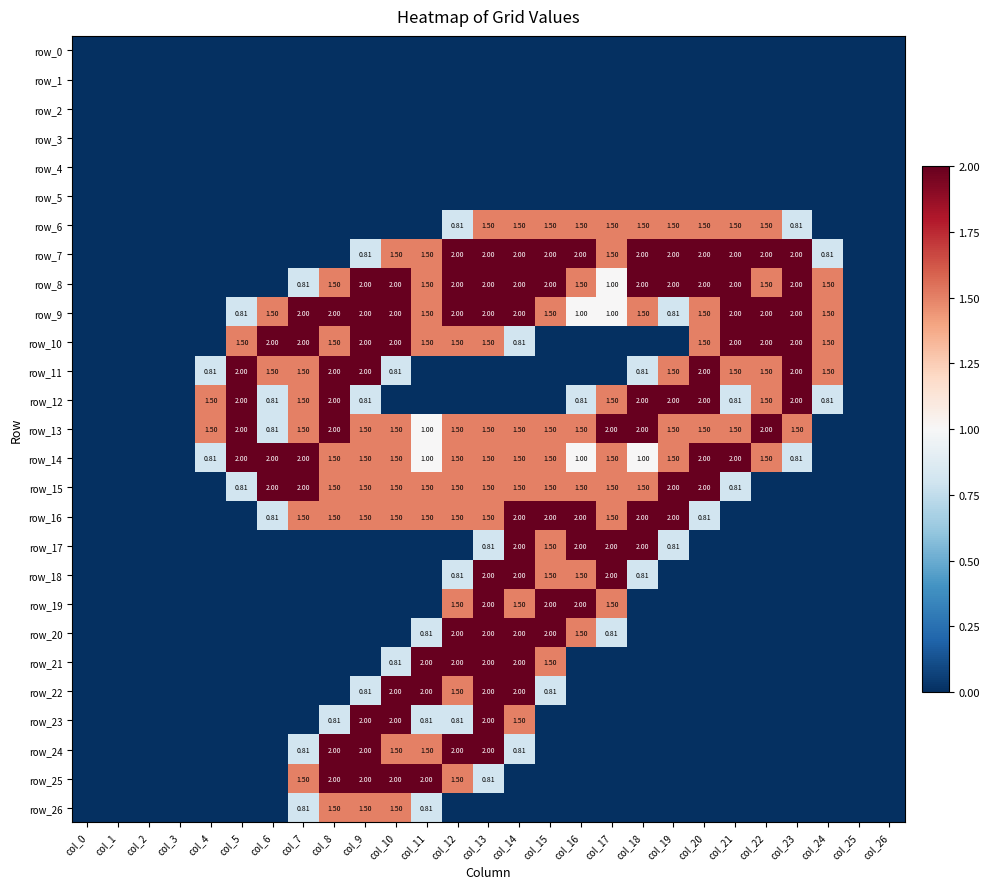

Reading left to right, transcribe all the data shown in this chart.

row_0: col_0=0.0	col_1=0.0	col_2=0.0	col_3=0.0	col_4=0.0	col_5=0.0	col_6=0.0	col_7=0.0	col_8=0.0	col_9=0.0	col_10=0.0	col_11=0.0	col_12=0.0	col_13=0.0	col_14=0.0	col_15=0.0	col_16=0.0	col_17=0.0	col_18=0.0	col_19=0.0	col_20=0.0	col_21=0.0	col_22=0.0	col_23=0.0	col_24=0.0	col_25=0.0	col_26=0.0
row_1: col_0=0.0	col_1=0.0	col_2=0.0	col_3=0.0	col_4=0.0	col_5=0.0	col_6=0.0	col_7=0.0	col_8=0.0	col_9=0.0	col_10=0.0	col_11=0.0	col_12=0.0	col_13=0.0	col_14=0.0	col_15=0.0	col_16=0.0	col_17=0.0	col_18=0.0	col_19=0.0	col_20=0.0	col_21=0.0	col_22=0.0	col_23=0.0	col_24=0.0	col_25=0.0	col_26=0.0
row_2: col_0=0.0	col_1=0.0	col_2=0.0	col_3=0.0	col_4=0.0	col_5=0.0	col_6=0.0	col_7=0.0	col_8=0.0	col_9=0.0	col_10=0.0	col_11=0.0	col_12=0.0	col_13=0.0	col_14=0.0	col_15=0.0	col_16=0.0	col_17=0.0	col_18=0.0	col_19=0.0	col_20=0.0	col_21=0.0	col_22=0.0	col_23=0.0	col_24=0.0	col_25=0.0	col_26=0.0
row_3: col_0=0.0	col_1=0.0	col_2=0.0	col_3=0.0	col_4=0.0	col_5=0.0	col_6=0.0	col_7=0.0	col_8=0.0	col_9=0.0	col_10=0.0	col_11=0.0	col_12=0.0	col_13=0.0	col_14=0.0	col_15=0.0	col_16=0.0	col_17=0.0	col_18=0.0	col_19=0.0	col_20=0.0	col_21=0.0	col_22=0.0	col_23=0.0	col_24=0.0	col_25=0.0	col_26=0.0
row_4: col_0=0.0	col_1=0.0	col_2=0.0	col_3=0.0	col_4=0.0	col_5=0.0	col_6=0.0	col_7=0.0	col_8=0.0	col_9=0.0	col_10=0.0	col_11=0.0	col_12=0.0	col_13=0.0	col_14=0.0	col_15=0.0	col_16=0.0	col_17=0.0	col_18=0.0	col_19=0.0	col_20=0.0	col_21=0.0	col_22=0.0	col_23=0.0	col_24=0.0	col_25=0.0	col_26=0.0
row_5: col_0=0.0	col_1=0.0	col_2=0.0	col_3=0.0	col_4=0.0	col_5=0.0	col_6=0.0	col_7=0.0	col_8=0.0	col_9=0.0	col_10=0.0	col_11=0.0	col_12=0.0	col_13=0.0	col_14=0.0	col_15=0.0	col_16=0.0	col_17=0.0	col_18=0.0	col_19=0.0	col_20=0.0	col_21=0.0	col_22=0.0	col_23=0.0	col_24=0.0	col_25=0.0	col_26=0.0
row_6: col_0=0.0	col_1=0.0	col_2=0.0	col_3=0.0	col_4=0.0	col_5=0.0	col_6=0.0	col_7=0.0	col_8=0.0	col_9=0.0	col_10=0.0	col_11=0.0	col_12=0.8	col_13=1.5	col_14=1.5	col_15=1.5	col_16=1.5	col_17=1.5	col_18=1.5	col_19=1.5	col_20=1.5	col_21=1.5	col_22=1.5	col_23=0.8	col_24=0.0	col_25=0.0	col_26=0.0
row_7: col_0=0.0	col_1=0.0	col_2=0.0	col_3=0.0	col_4=0.0	col_5=0.0	col_6=0.0	col_7=0.0	col_8=0.0	col_9=0.8	col_10=1.5	col_11=1.5	col_12=2.0	col_13=2.0	col_14=2.0	col_15=2.0	col_16=2.0	col_17=1.5	col_18=2.0	col_19=2.0	col_20=2.0	col_21=2.0	col_22=2.0	col_23=2.0	col_24=0.8	col_25=0.0	col_26=0.0
row_8: col_0=0.0	col_1=0.0	col_2=0.0	col_3=0.0	col_4=0.0	col_5=0.0	col_6=0.0	col_7=0.8	col_8=1.5	col_9=2.0	col_10=2.0	col_11=1.5	col_12=2.0	col_13=2.0	col_14=2.0	col_15=2.0	col_16=1.5	col_17=1.0	col_18=2.0	col_19=2.0	col_20=2.0	col_21=2.0	col_22=1.5	col_23=2.0	col_24=1.5	col_25=0.0	col_26=0.0
row_9: col_0=0.0	col_1=0.0	col_2=0.0	col_3=0.0	col_4=0.0	col_5=0.8	col_6=1.5	col_7=2.0	col_8=2.0	col_9=2.0	col_10=2.0	col_11=1.5	col_12=2.0	col_13=2.0	col_14=2.0	col_15=1.5	col_16=1.0	col_17=1.0	col_18=1.5	col_19=0.8	col_20=1.5	col_21=2.0	col_22=2.0	col_23=2.0	col_24=1.5	col_25=0.0	col_26=0.0
row_10: col_0=0.0	col_1=0.0	col_2=0.0	col_3=0.0	col_4=0.0	col_5=1.5	col_6=2.0	col_7=2.0	col_8=1.5	col_9=2.0	col_10=2.0	col_11=1.5	col_12=1.5	col_13=1.5	col_14=0.8	col_15=0.0	col_16=0.0	col_17=0.0	col_18=0.0	col_19=0.0	col_20=1.5	col_21=2.0	col_22=2.0	col_23=2.0	col_24=1.5	col_25=0.0	col_26=0.0
row_11: col_0=0.0	col_1=0.0	col_2=0.0	col_3=0.0	col_4=0.8	col_5=2.0	col_6=1.5	col_7=1.5	col_8=2.0	col_9=2.0	col_10=0.8	col_11=0.0	col_12=0.0	col_13=0.0	col_14=0.0	col_15=0.0	col_16=0.0	col_17=0.0	col_18=0.8	col_19=1.5	col_20=2.0	col_21=1.5	col_22=1.5	col_23=2.0	col_24=1.5	col_25=0.0	col_26=0.0
row_12: col_0=0.0	col_1=0.0	col_2=0.0	col_3=0.0	col_4=1.5	col_5=2.0	col_6=0.8	col_7=1.5	col_8=2.0	col_9=0.8	col_10=0.0	col_11=0.0	col_12=0.0	col_13=0.0	col_14=0.0	col_15=0.0	col_16=0.8	col_17=1.5	col_18=2.0	col_19=2.0	col_20=2.0	col_21=0.8	col_22=1.5	col_23=2.0	col_24=0.8	col_25=0.0	col_26=0.0
row_13: col_0=0.0	col_1=0.0	col_2=0.0	col_3=0.0	col_4=1.5	col_5=2.0	col_6=0.8	col_7=1.5	col_8=2.0	col_9=1.5	col_10=1.5	col_11=1.0	col_12=1.5	col_13=1.5	col_14=1.5	col_15=1.5	col_16=1.5	col_17=2.0	col_18=2.0	col_19=1.5	col_20=1.5	col_21=1.5	col_22=2.0	col_23=1.5	col_24=0.0	col_25=0.0	col_26=0.0
row_14: col_0=0.0	col_1=0.0	col_2=0.0	col_3=0.0	col_4=0.8	col_5=2.0	col_6=2.0	col_7=2.0	col_8=1.5	col_9=1.5	col_10=1.5	col_11=1.0	col_12=1.5	col_13=1.5	col_14=1.5	col_15=1.5	col_16=1.0	col_17=1.5	col_18=1.0	col_19=1.5	col_20=2.0	col_21=2.0	col_22=1.5	col_23=0.8	col_24=0.0	col_25=0.0	col_26=0.0
row_15: col_0=0.0	col_1=0.0	col_2=0.0	col_3=0.0	col_4=0.0	col_5=0.8	col_6=2.0	col_7=2.0	col_8=1.5	col_9=1.5	col_10=1.5	col_11=1.5	col_12=1.5	col_13=1.5	col_14=1.5	col_15=1.5	col_16=1.5	col_17=1.5	col_18=1.5	col_19=2.0	col_20=2.0	col_21=0.8	col_22=0.0	col_23=0.0	col_24=0.0	col_25=0.0	col_26=0.0
row_16: col_0=0.0	col_1=0.0	col_2=0.0	col_3=0.0	col_4=0.0	col_5=0.0	col_6=0.8	col_7=1.5	col_8=1.5	col_9=1.5	col_10=1.5	col_11=1.5	col_12=1.5	col_13=1.5	col_14=2.0	col_15=2.0	col_16=2.0	col_17=1.5	col_18=2.0	col_19=2.0	col_20=0.8	col_21=0.0	col_22=0.0	col_23=0.0	col_24=0.0	col_25=0.0	col_26=0.0
row_17: col_0=0.0	col_1=0.0	col_2=0.0	col_3=0.0	col_4=0.0	col_5=0.0	col_6=0.0	col_7=0.0	col_8=0.0	col_9=0.0	col_10=0.0	col_11=0.0	col_12=0.0	col_13=0.8	col_14=2.0	col_15=1.5	col_16=2.0	col_17=2.0	col_18=2.0	col_19=0.8	col_20=0.0	col_21=0.0	col_22=0.0	col_23=0.0	col_24=0.0	col_25=0.0	col_26=0.0
row_18: col_0=0.0	col_1=0.0	col_2=0.0	col_3=0.0	col_4=0.0	col_5=0.0	col_6=0.0	col_7=0.0	col_8=0.0	col_9=0.0	col_10=0.0	col_11=0.0	col_12=0.8	col_13=2.0	col_14=2.0	col_15=1.5	col_16=1.5	col_17=2.0	col_18=0.8	col_19=0.0	col_20=0.0	col_21=0.0	col_22=0.0	col_23=0.0	col_24=0.0	col_25=0.0	col_26=0.0
row_19: col_0=0.0	col_1=0.0	col_2=0.0	col_3=0.0	col_4=0.0	col_5=0.0	col_6=0.0	col_7=0.0	col_8=0.0	col_9=0.0	col_10=0.0	col_11=0.0	col_12=1.5	col_13=2.0	col_14=1.5	col_15=2.0	col_16=2.0	col_17=1.5	col_18=0.0	col_19=0.0	col_20=0.0	col_21=0.0	col_22=0.0	col_23=0.0	col_24=0.0	col_25=0.0	col_26=0.0
row_20: col_0=0.0	col_1=0.0	col_2=0.0	col_3=0.0	col_4=0.0	col_5=0.0	col_6=0.0	col_7=0.0	col_8=0.0	col_9=0.0	col_10=0.0	col_11=0.8	col_12=2.0	col_13=2.0	col_14=2.0	col_15=2.0	col_16=1.5	col_17=0.8	col_18=0.0	col_19=0.0	col_20=0.0	col_21=0.0	col_22=0.0	col_23=0.0	col_24=0.0	col_25=0.0	col_26=0.0
row_21: col_0=0.0	col_1=0.0	col_2=0.0	col_3=0.0	col_4=0.0	col_5=0.0	col_6=0.0	col_7=0.0	col_8=0.0	col_9=0.0	col_10=0.8	col_11=2.0	col_12=2.0	col_13=2.0	col_14=2.0	col_15=1.5	col_16=0.0	col_17=0.0	col_18=0.0	col_19=0.0	col_20=0.0	col_21=0.0	col_22=0.0	col_23=0.0	col_24=0.0	col_25=0.0	col_26=0.0
row_22: col_0=0.0	col_1=0.0	col_2=0.0	col_3=0.0	col_4=0.0	col_5=0.0	col_6=0.0	col_7=0.0	col_8=0.0	col_9=0.8	col_10=2.0	col_11=2.0	col_12=1.5	col_13=2.0	col_14=2.0	col_15=0.8	col_16=0.0	col_17=0.0	col_18=0.0	col_19=0.0	col_20=0.0	col_21=0.0	col_22=0.0	col_23=0.0	col_24=0.0	col_25=0.0	col_26=0.0
row_23: col_0=0.0	col_1=0.0	col_2=0.0	col_3=0.0	col_4=0.0	col_5=0.0	col_6=0.0	col_7=0.0	col_8=0.8	col_9=2.0	col_10=2.0	col_11=0.8	col_12=0.8	col_13=2.0	col_14=1.5	col_15=0.0	col_16=0.0	col_17=0.0	col_18=0.0	col_19=0.0	col_20=0.0	col_21=0.0	col_22=0.0	col_23=0.0	col_24=0.0	col_25=0.0	col_26=0.0
row_24: col_0=0.0	col_1=0.0	col_2=0.0	col_3=0.0	col_4=0.0	col_5=0.0	col_6=0.0	col_7=0.8	col_8=2.0	col_9=2.0	col_10=1.5	col_11=1.5	col_12=2.0	col_13=2.0	col_14=0.8	col_15=0.0	col_16=0.0	col_17=0.0	col_18=0.0	col_19=0.0	col_20=0.0	col_21=0.0	col_22=0.0	col_23=0.0	col_24=0.0	col_25=0.0	col_26=0.0
row_25: col_0=0.0	col_1=0.0	col_2=0.0	col_3=0.0	col_4=0.0	col_5=0.0	col_6=0.0	col_7=1.5	col_8=2.0	col_9=2.0	col_10=2.0	col_11=2.0	col_12=1.5	col_13=0.8	col_14=0.0	col_15=0.0	col_16=0.0	col_17=0.0	col_18=0.0	col_19=0.0	col_20=0.0	col_21=0.0	col_22=0.0	col_23=0.0	col_24=0.0	col_25=0.0	col_26=0.0
row_26: col_0=0.0	col_1=0.0	col_2=0.0	col_3=0.0	col_4=0.0	col_5=0.0	col_6=0.0	col_7=0.8	col_8=1.5	col_9=1.5	col_10=1.5	col_11=0.8	col_12=0.0	col_13=0.0	col_14=0.0	col_15=0.0	col_16=0.0	col_17=0.0	col_18=0.0	col_19=0.0	col_20=0.0	col_21=0.0	col_22=0.0	col_23=0.0	col_24=0.0	col_25=0.0	col_26=0.0